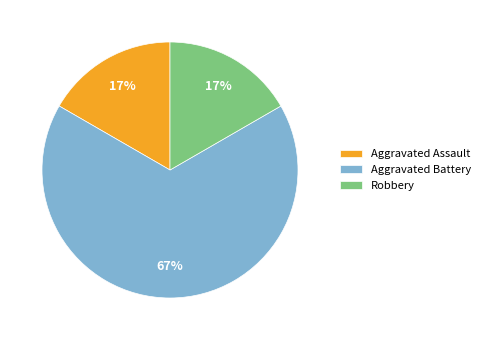

To the nearest percent, what portion does Aggravated Assault represent?

17%